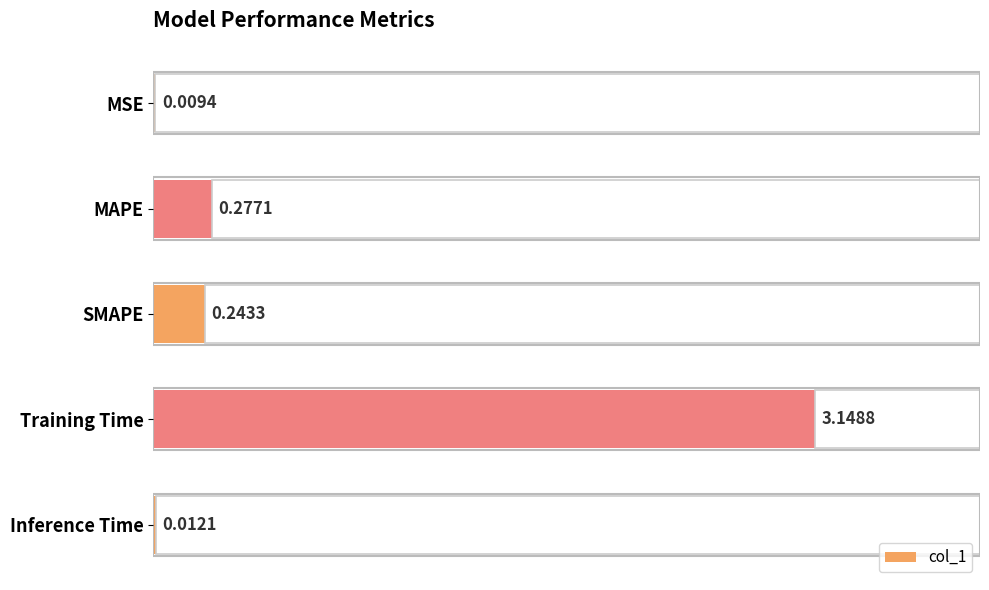

True or false: the data shows 0.2 at 0.5.

False